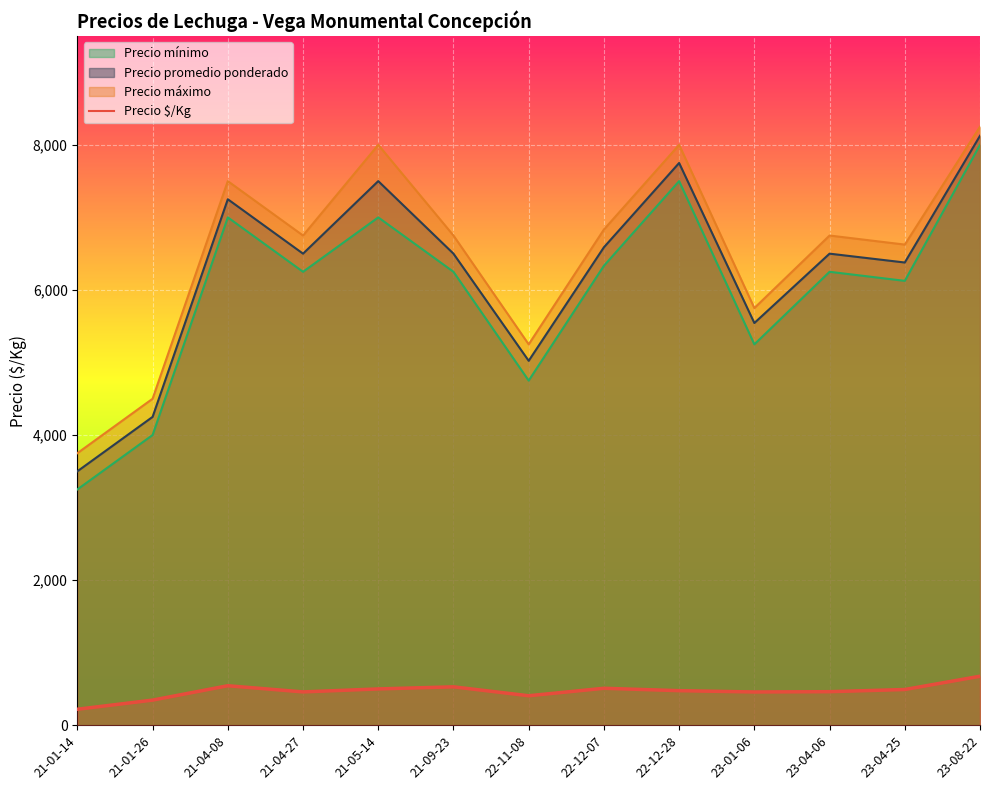

Reading right to left, what are all the values shown in this chart?

675	492	462	458	476	509	406	529	500	459	544	346	220